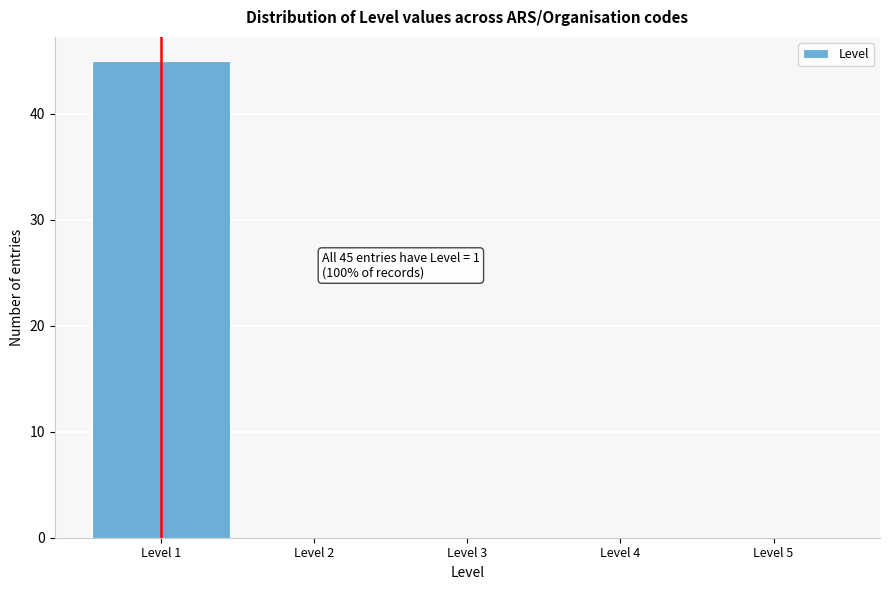

Reading right to left, extract all data points from this chart.

Level 5=0	Level 4=0	Level 3=0	Level 2=0	Level 1=45